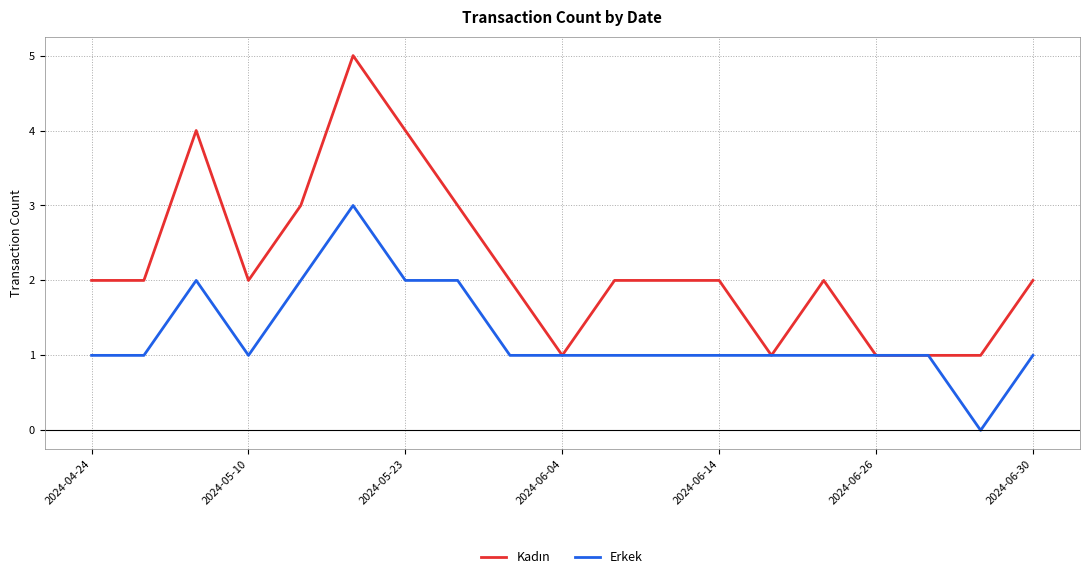

What is the highest value of the Erkek series?

3